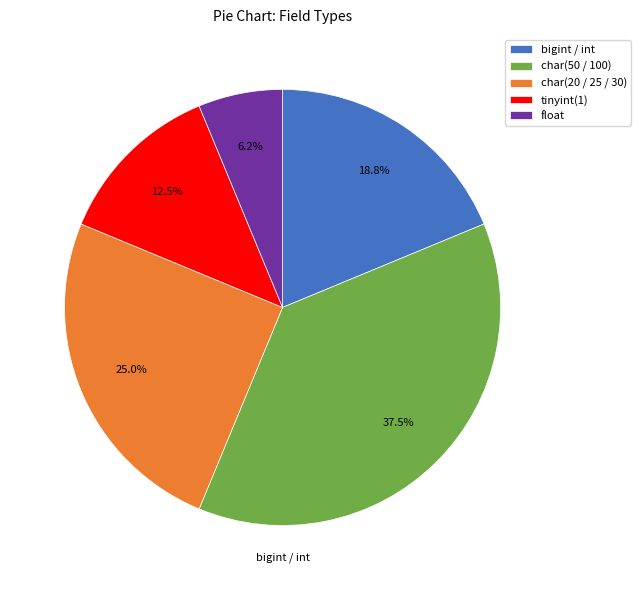

Does float account for over 50% of the chart?

No